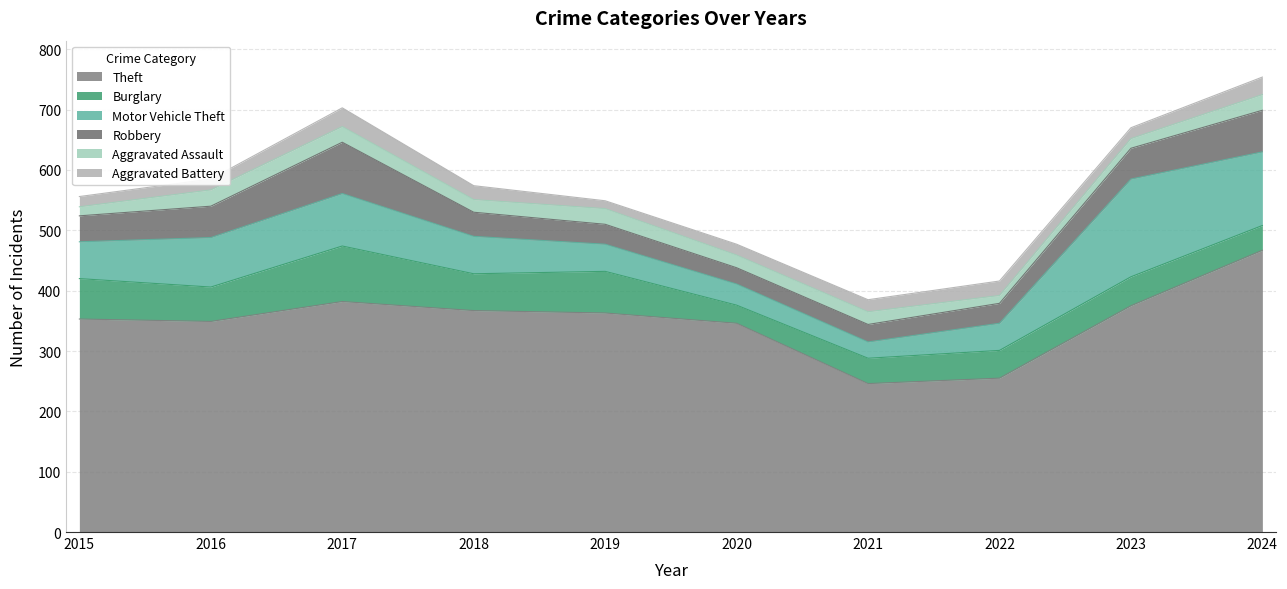

Is the value of Robbery at 2022 greater than the value of Motor Vehicle Theft at 2017?

No